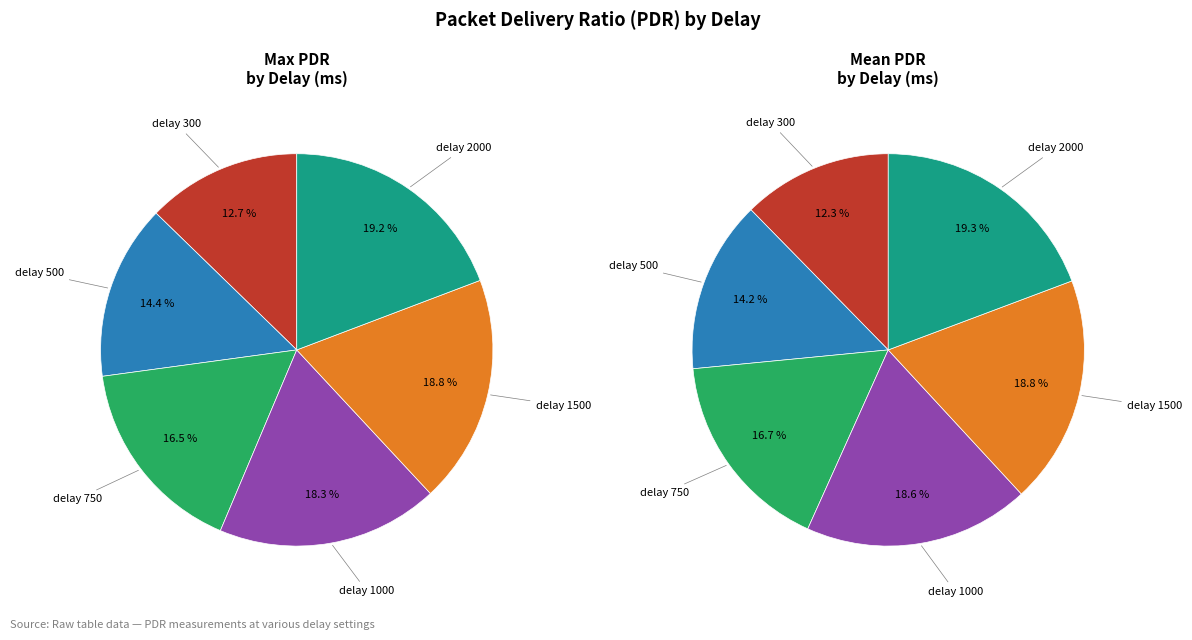

To the nearest percent, what is the average slice percentage?

17%